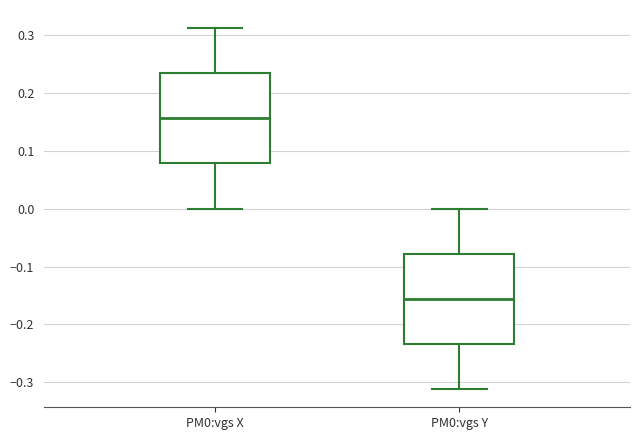

Where does the median line of the box for PM0:vgs Y sit on the y-axis? The values are not printed on the chart, so give them approximately, as read against the axis.

-0.16